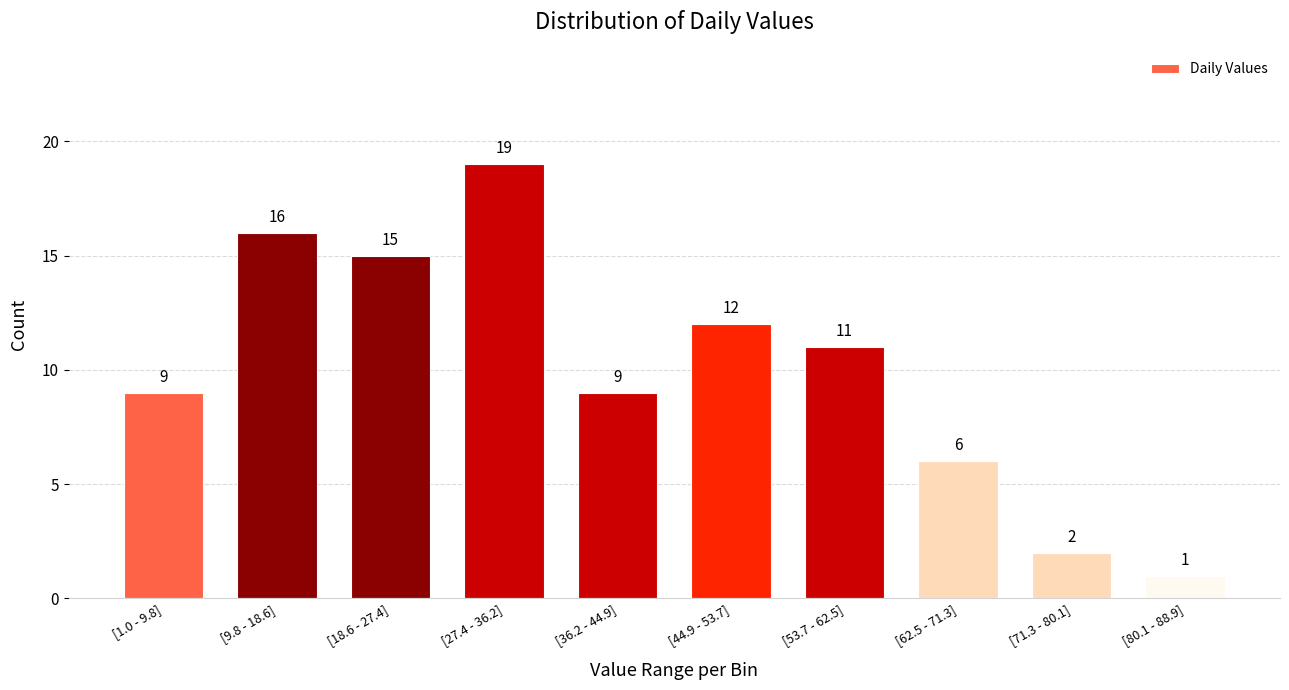

Reading left to right, what are all the values shown in this chart?

9	16	15	19	9	12	11	6	2	1